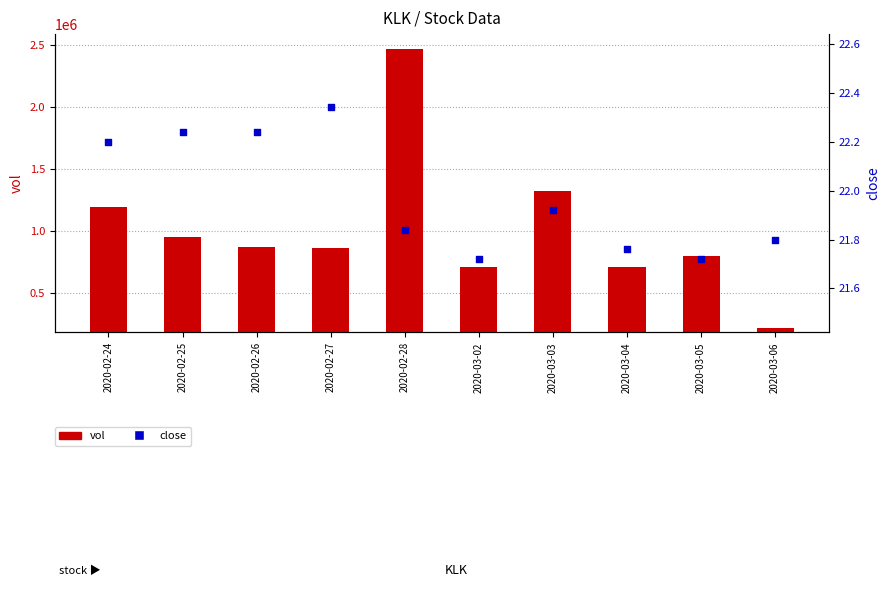

At which category is the sum across all series the highest?

2020-02-28